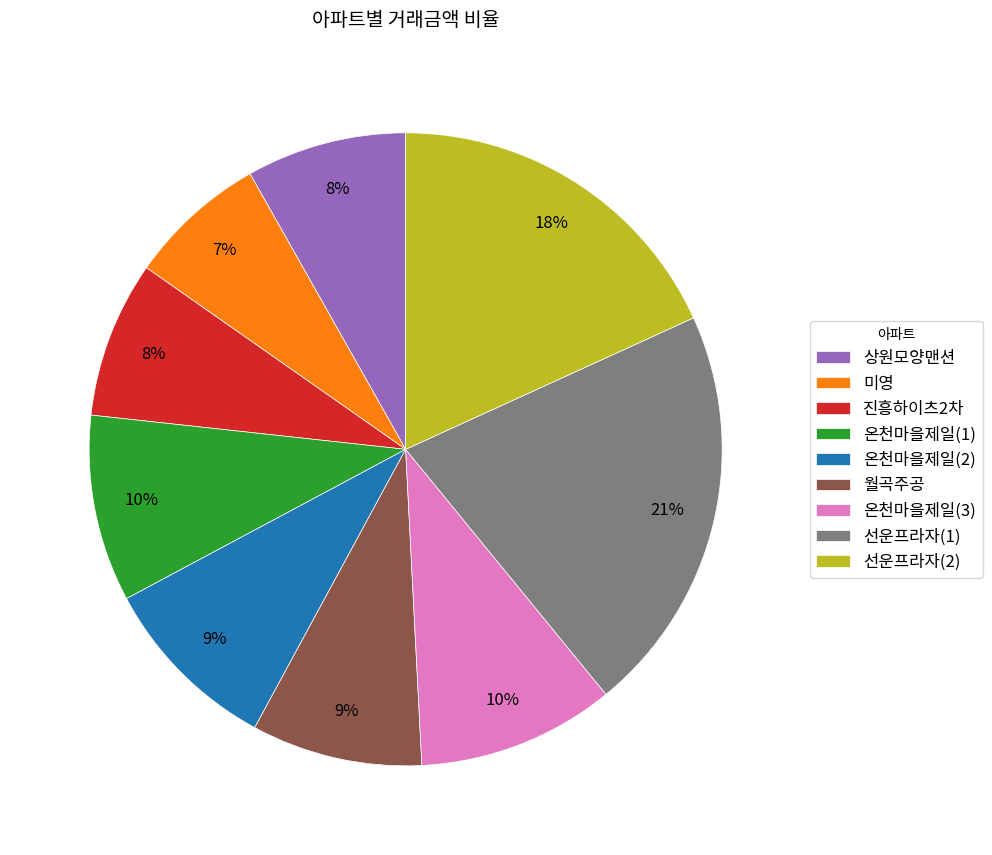

Is there any slice that represents more than half of the pie?

No